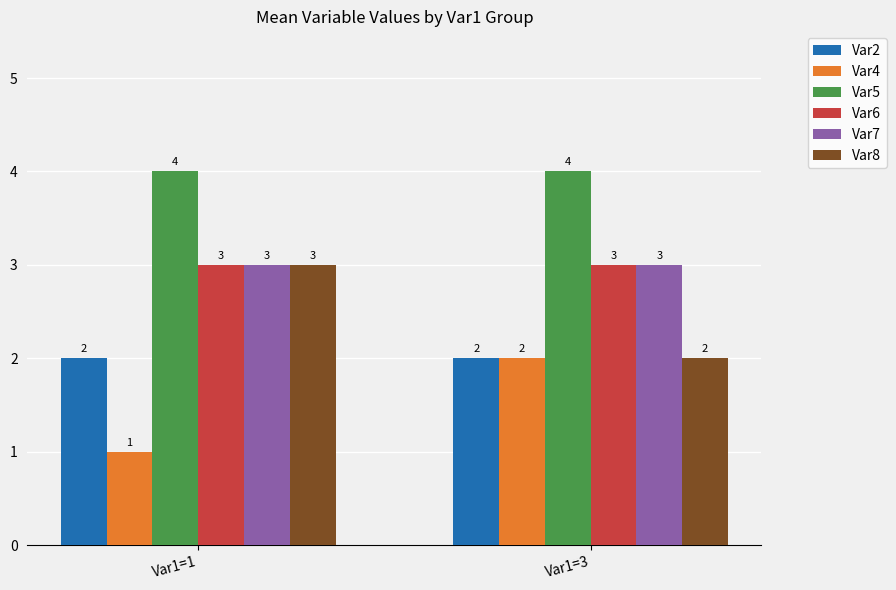

True or false: Var5 has a value of 4 at Var1=1.

True